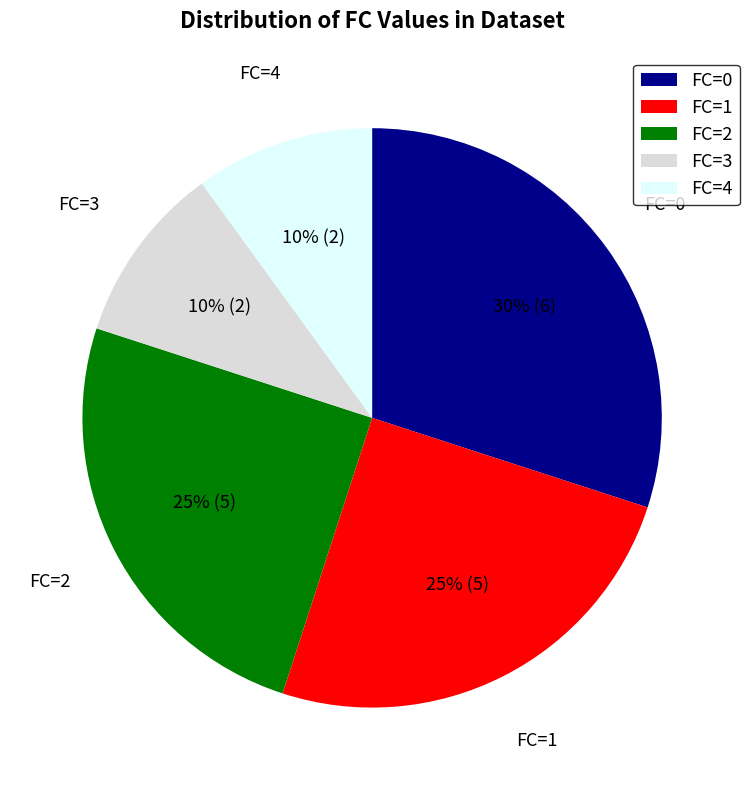

Does any single category account for the majority?

No